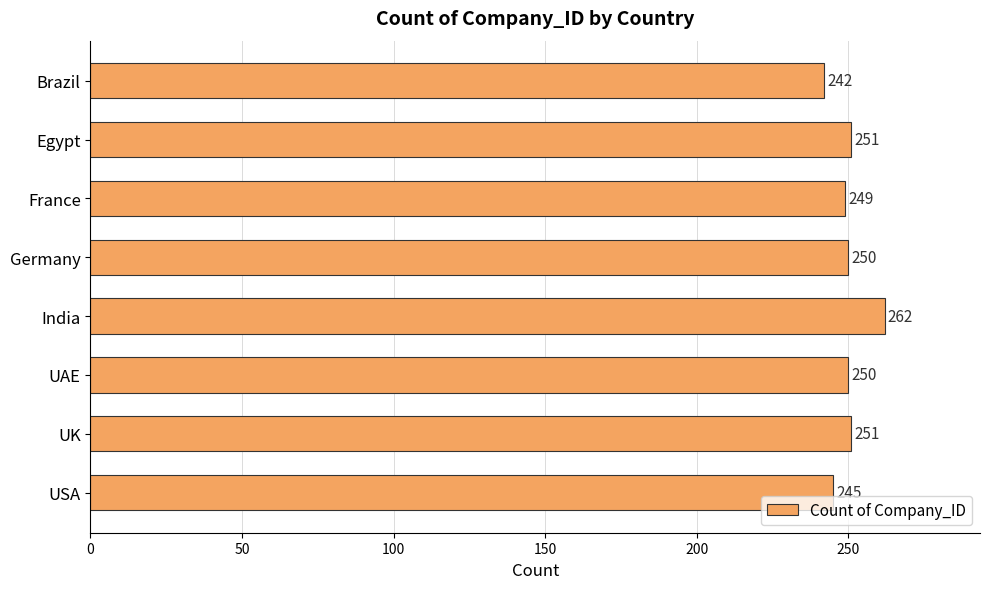

How many bars are there in total?

8